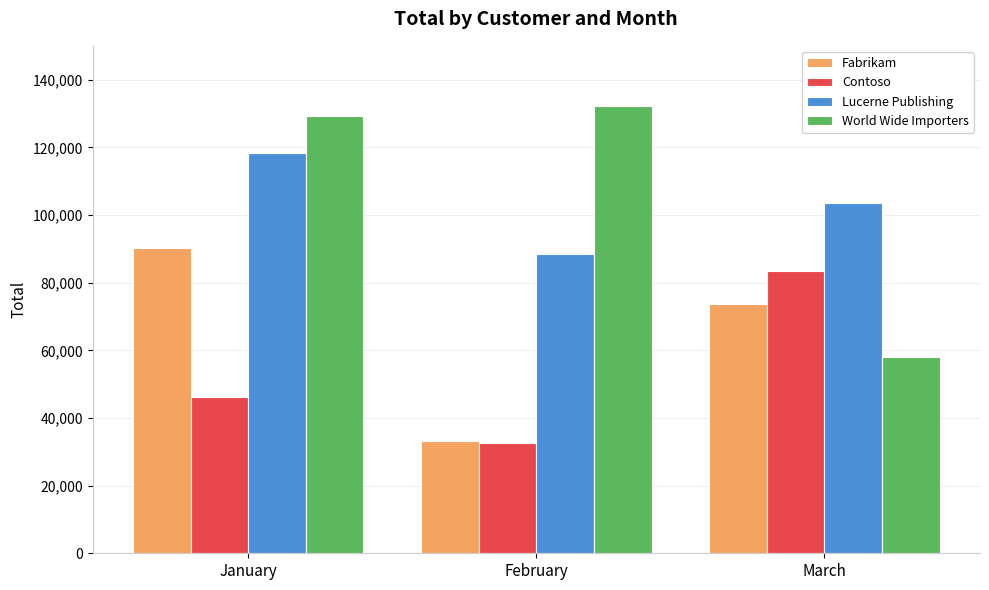

At March, list the series in order from smallest to largest.

World Wide Importers, Fabrikam, Contoso, Lucerne Publishing